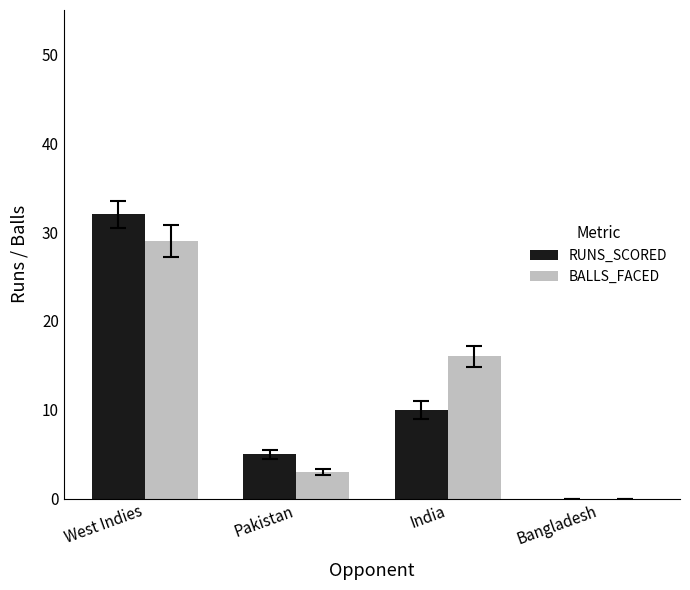

How many values in RUNS_SCORED are above zero?

3